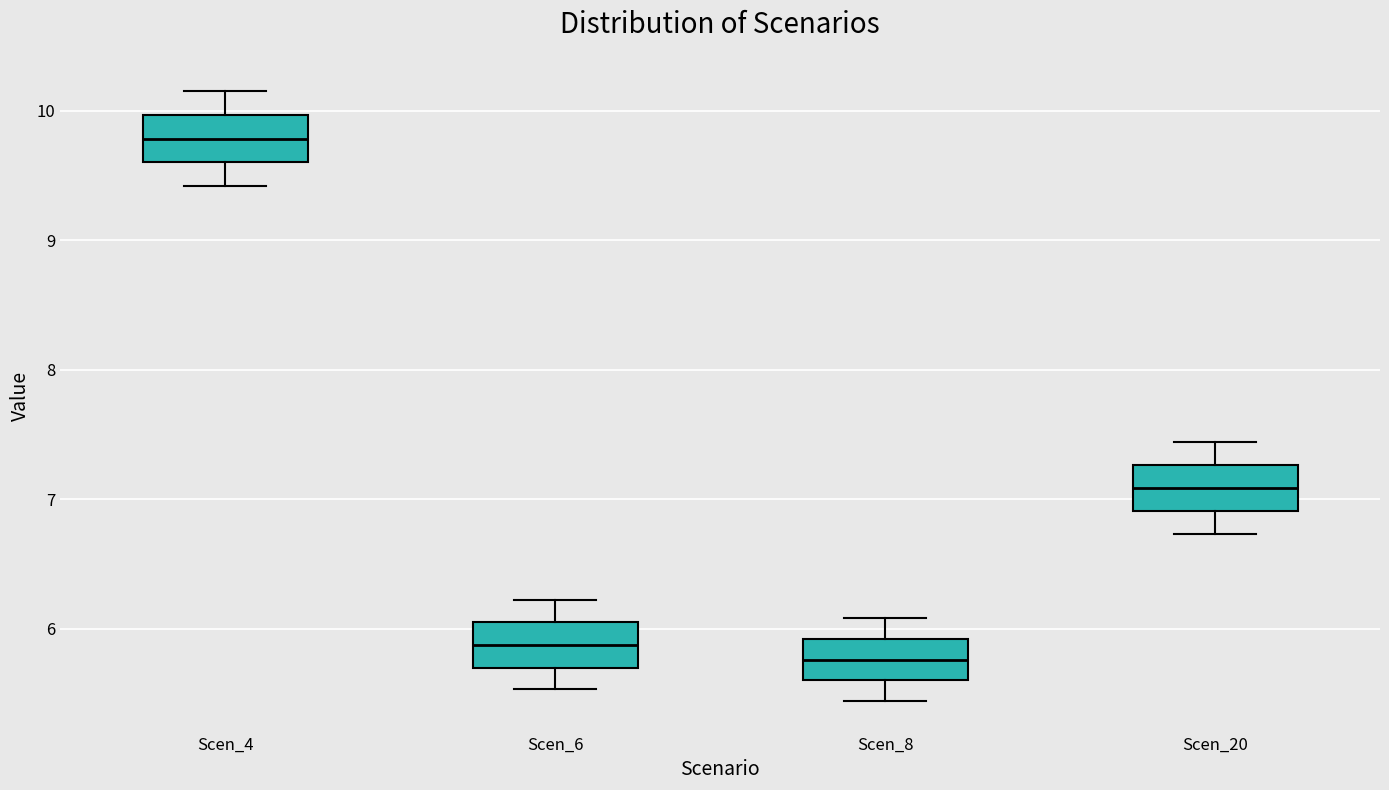

Which box has the lowest median line?

Scen_8